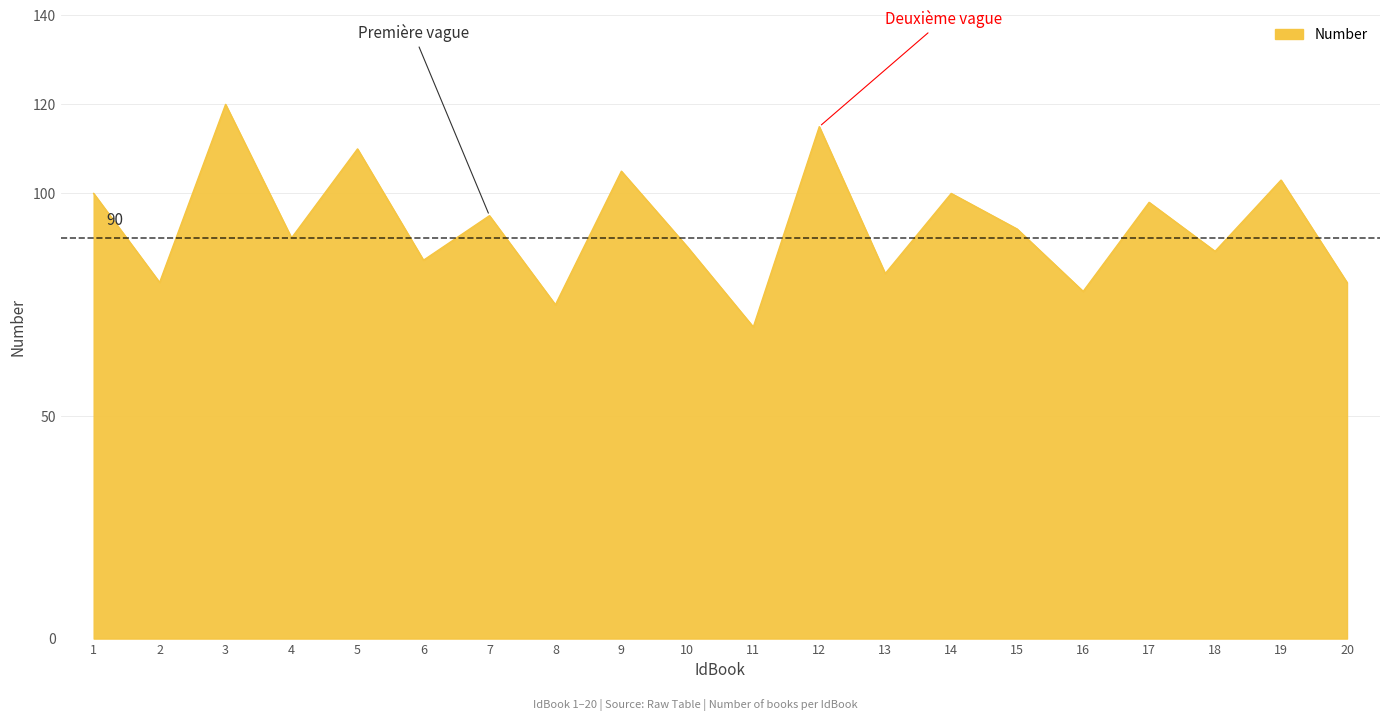

What is the approximate value at 19?

103